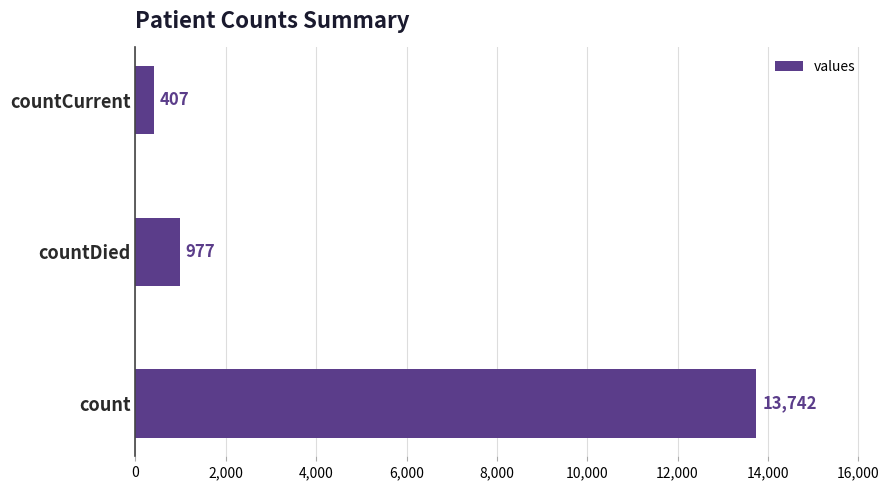

True or false: the data shows 977 at countDied.

True